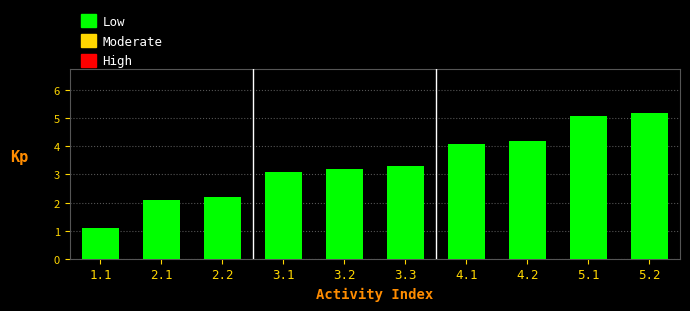

Reading left to right, list all the values displayed in this chart.

1.1=1.1	2.1=2.1	2.2=2.2	3.1=3.1	3.2=3.2	3.3=3.3	4.1=4.1	4.2=4.2	5.1=5.1	5.2=5.2